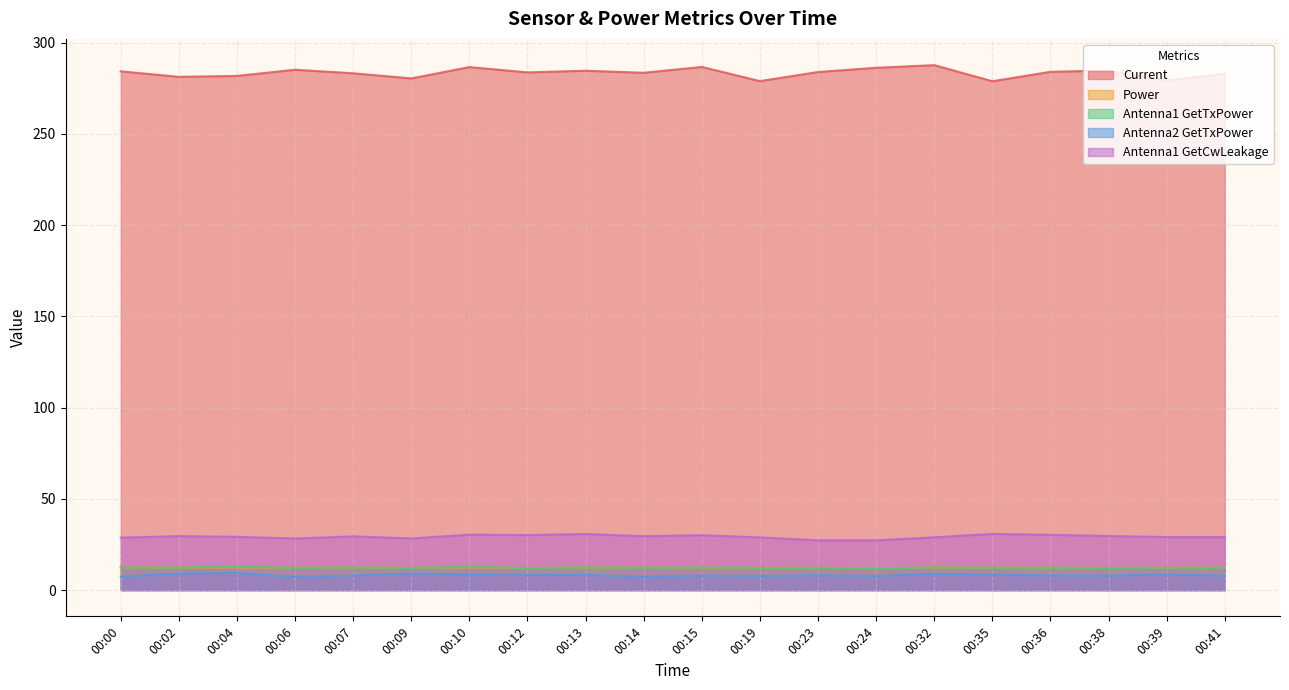

What is the value of the Current point at the 18th from the left?

284.8